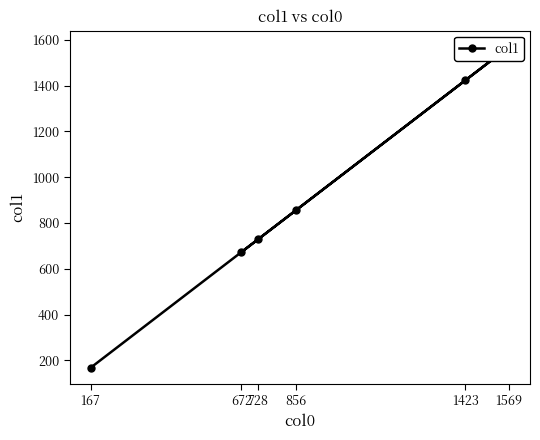

At which category does the chart reach its peak across all series?

1569